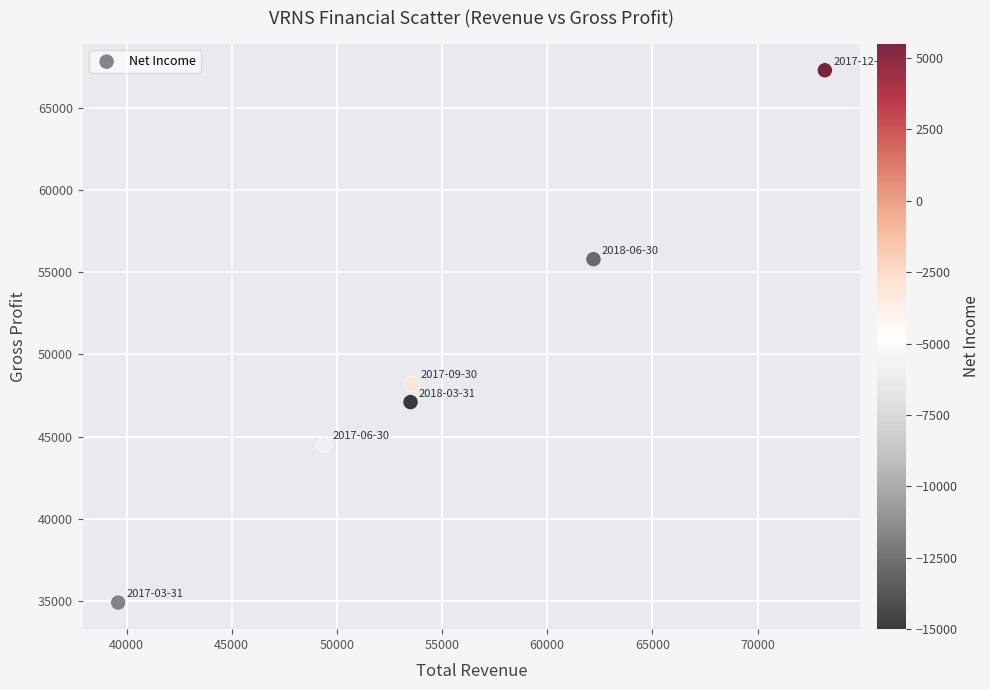

What Y value in the scatter plot is closest to 51100?

48200